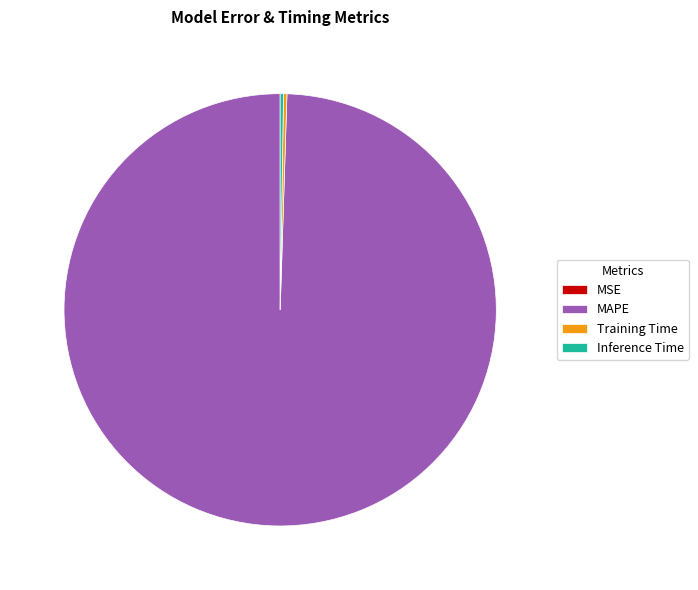

Is it true that MAPE is 87% of the pie?

False